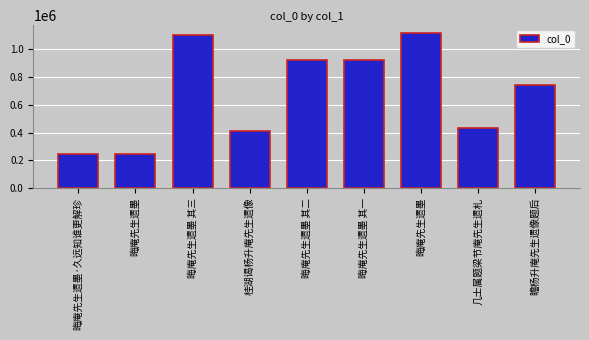

How many categories are shown in the chart?

9